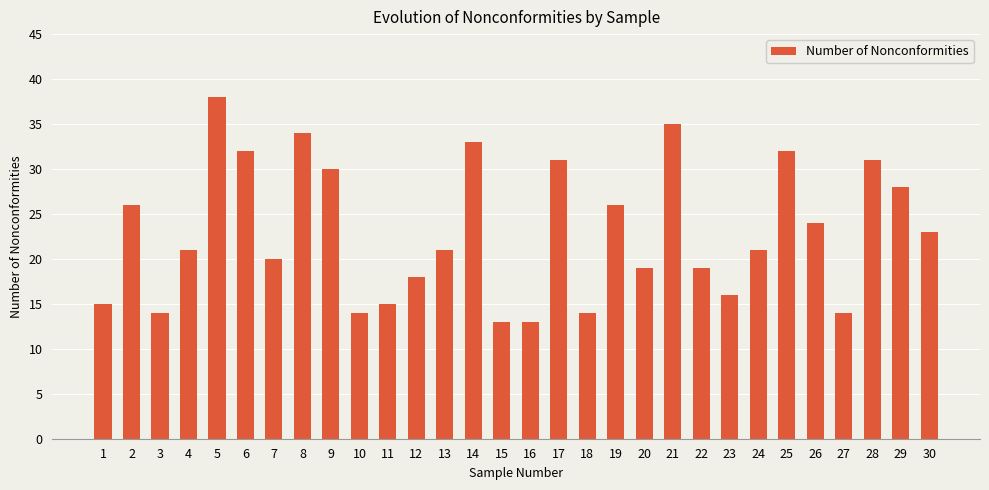

Reading left to right, list all the values displayed in this chart.

1=15	2=26	3=14	4=21	5=38	6=32	7=20	8=34	9=30	10=14	11=15	12=18	13=21	14=33	15=13	16=13	17=31	18=14	19=26	20=19	21=35	22=19	23=16	24=21	25=32	26=24	27=14	28=31	29=28	30=23